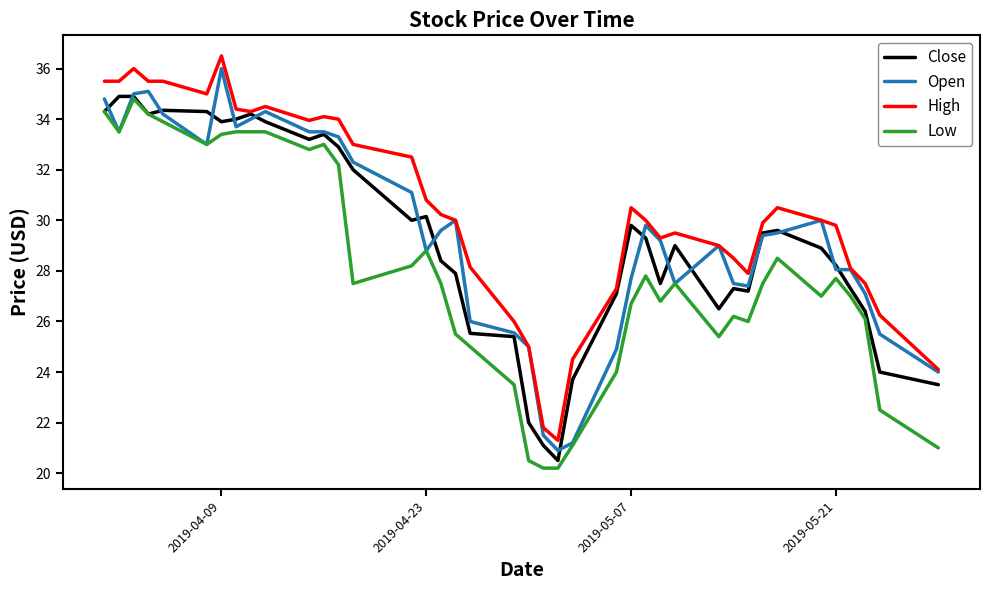

True or false: Low has more than 0 interior local peaks.

True